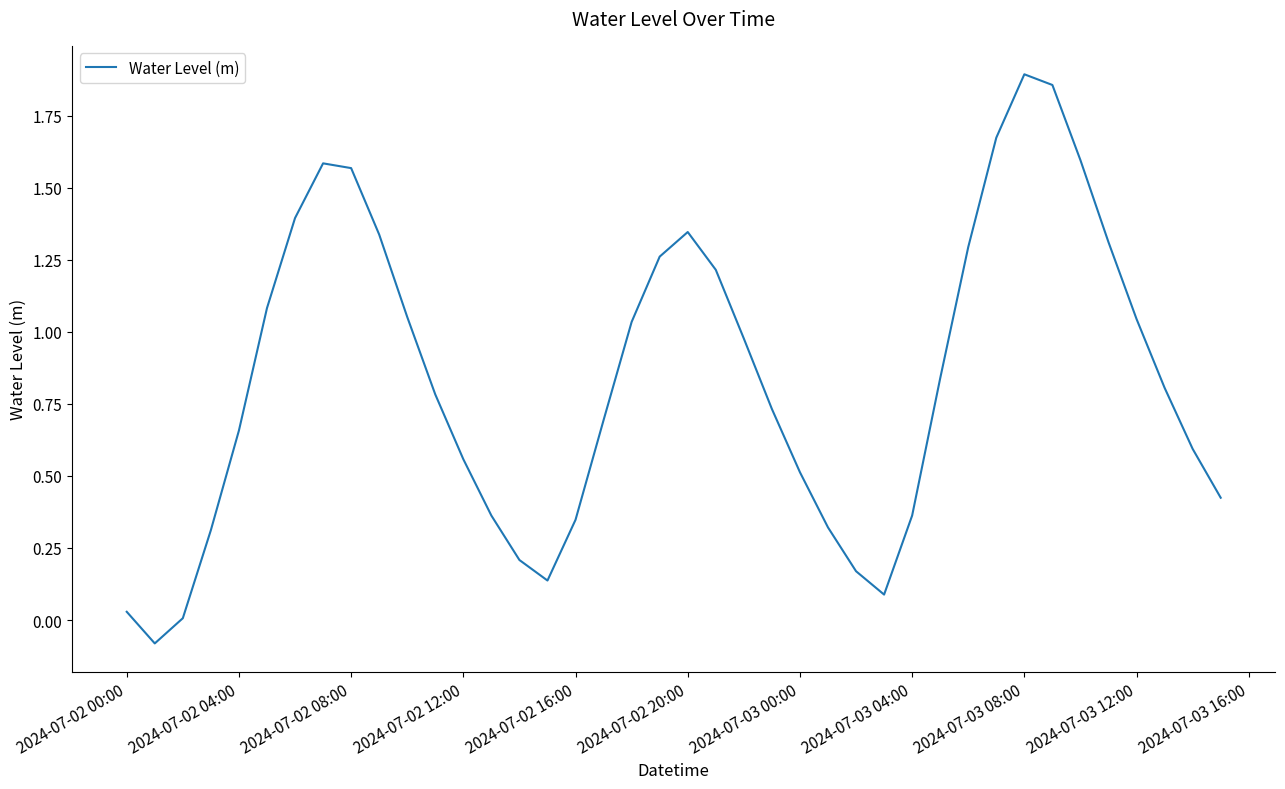

What is the difference between the maximum and minimum values?

2.0